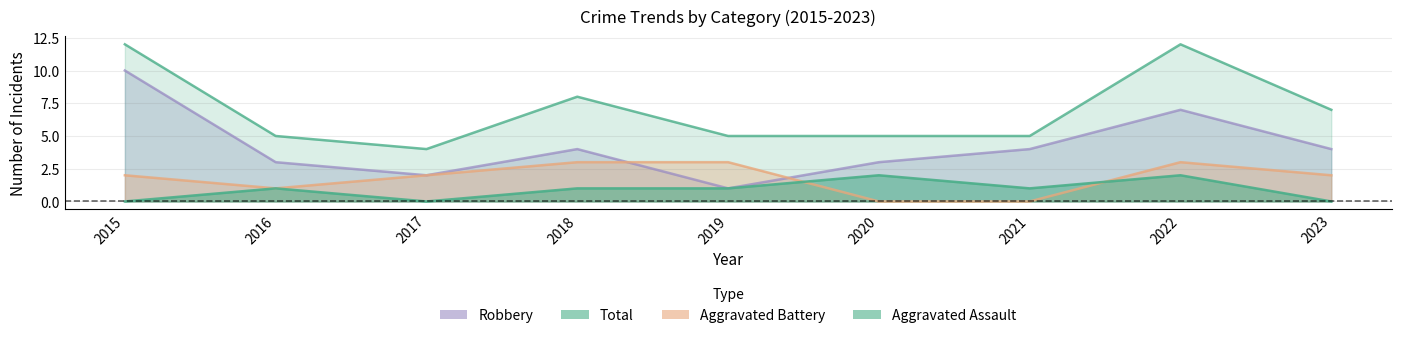

How many positive values does the Aggravated Assault series have?

6